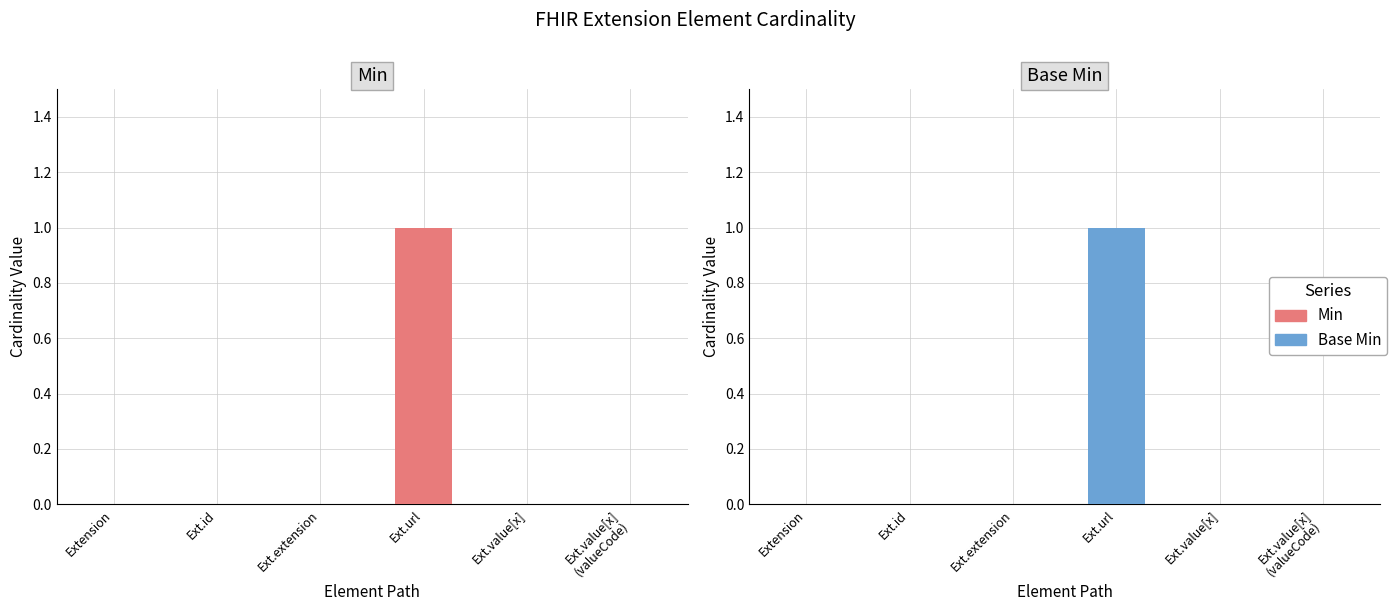

Which series changed the most between Extension and Ext.extension?

Min